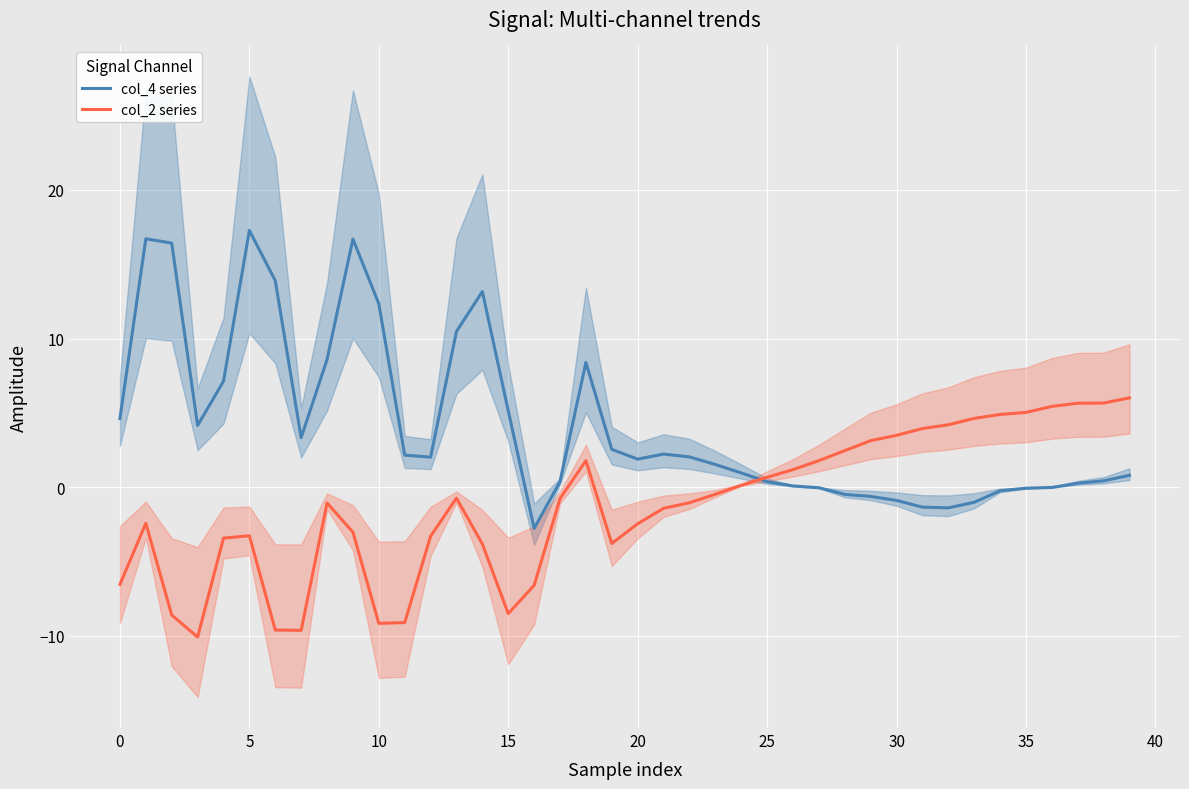

True or false: col_4 series has more than 1 interior local peaks.

True